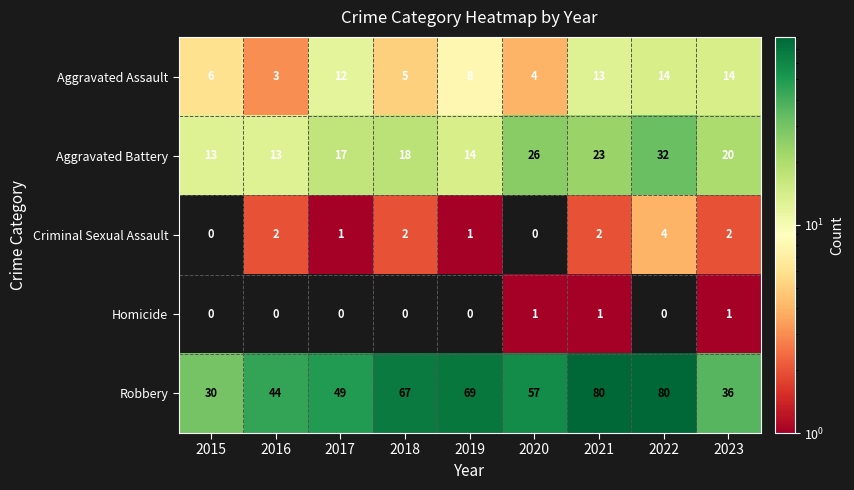

Is the value of Criminal Sexual Assault at 2023 greater than the value of Aggravated Battery at 2015?

No